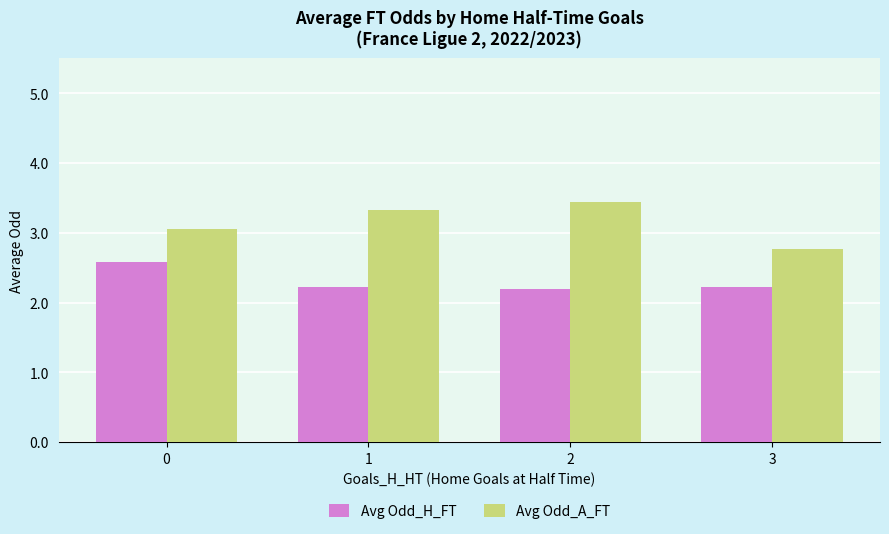

Reading left to right, what are all the values shown in this chart?

Avg Odd_H_FT: 2.6	2.2	2.2	2.2
Avg Odd_A_FT: 3.1	3.3	3.4	2.8